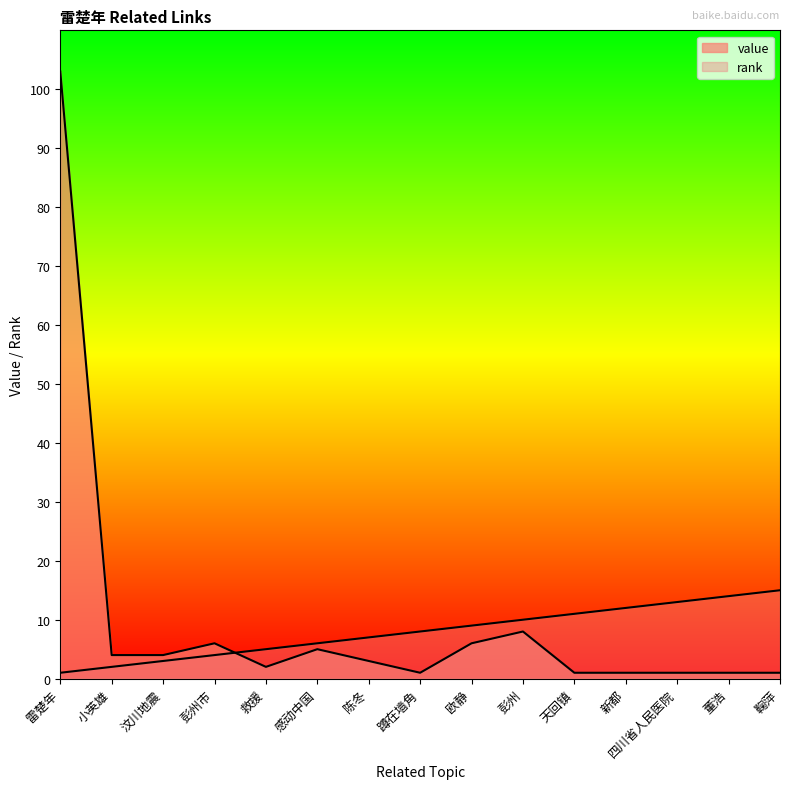

Which series changed the most between 雷楚年 and 感动中国?

value